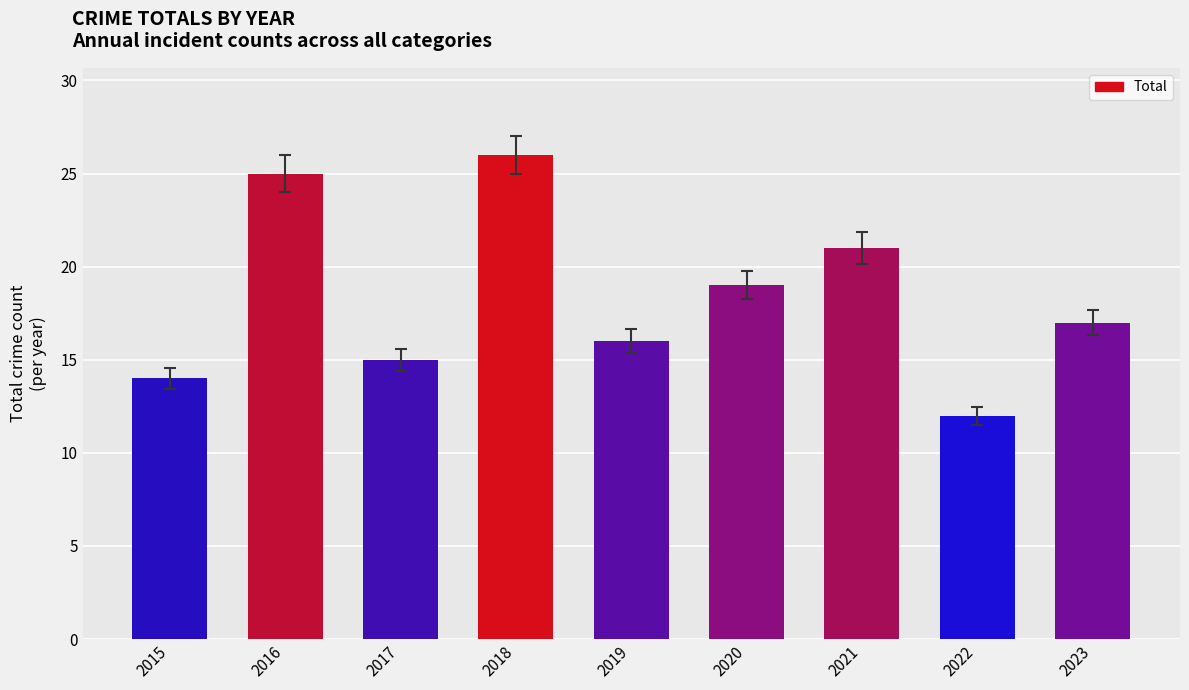

Rank the categories by value from lowest to highest.

2022, 2015, 2017, 2019, 2023, 2020, 2021, 2016, 2018